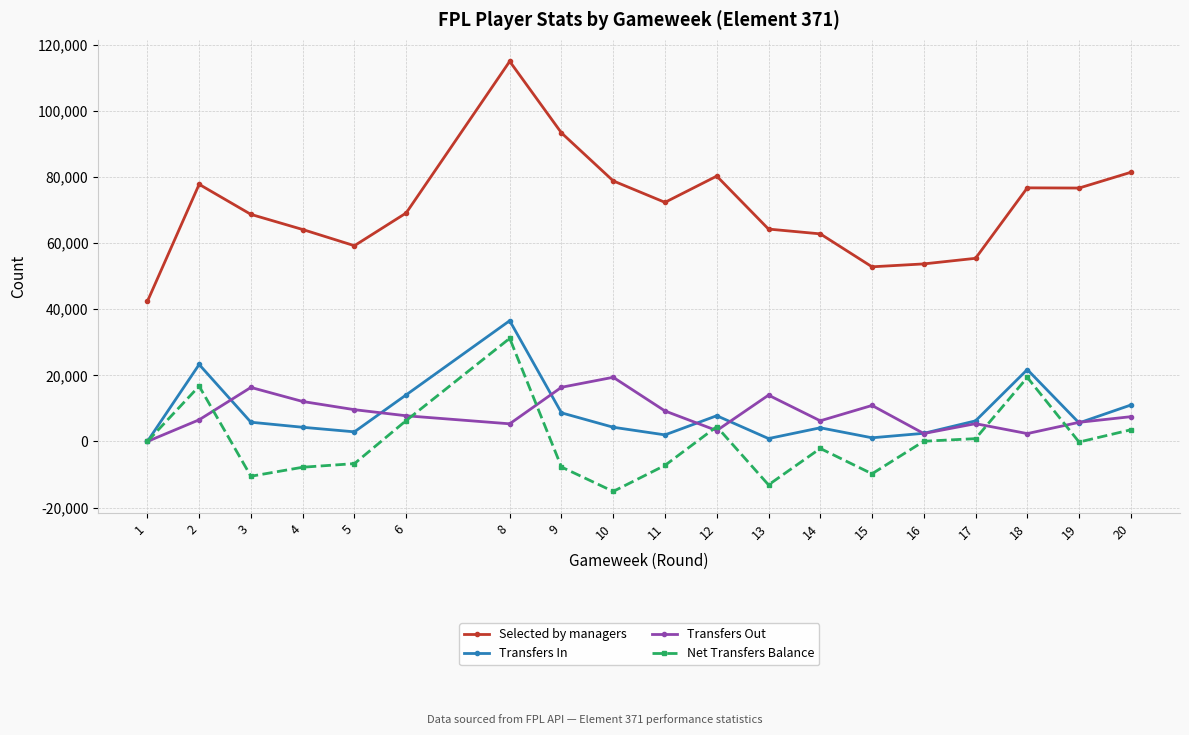

True or false: Net Transfers Balance and Selected by managers intersect in this chart.

False